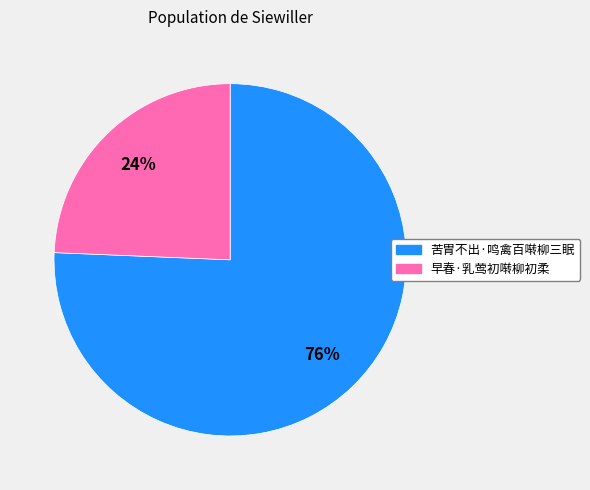

How many segments does this pie chart have?

2